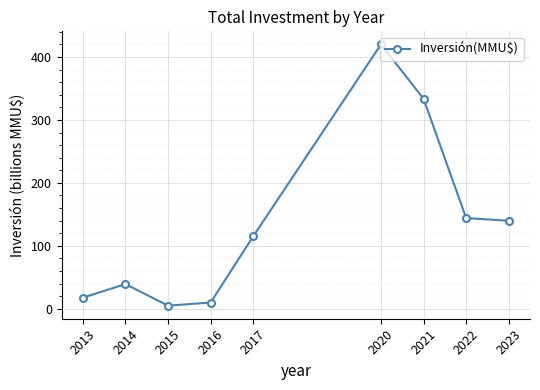

Where is the data nearest to the value 212?

2022